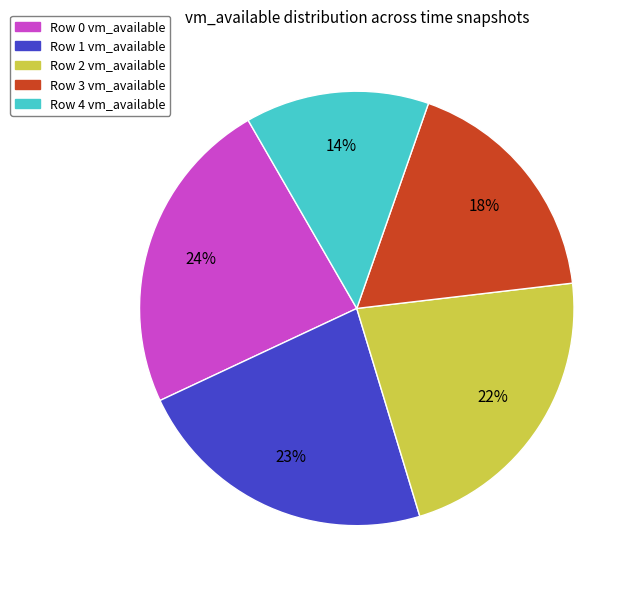

How many slices are in this pie chart?

5